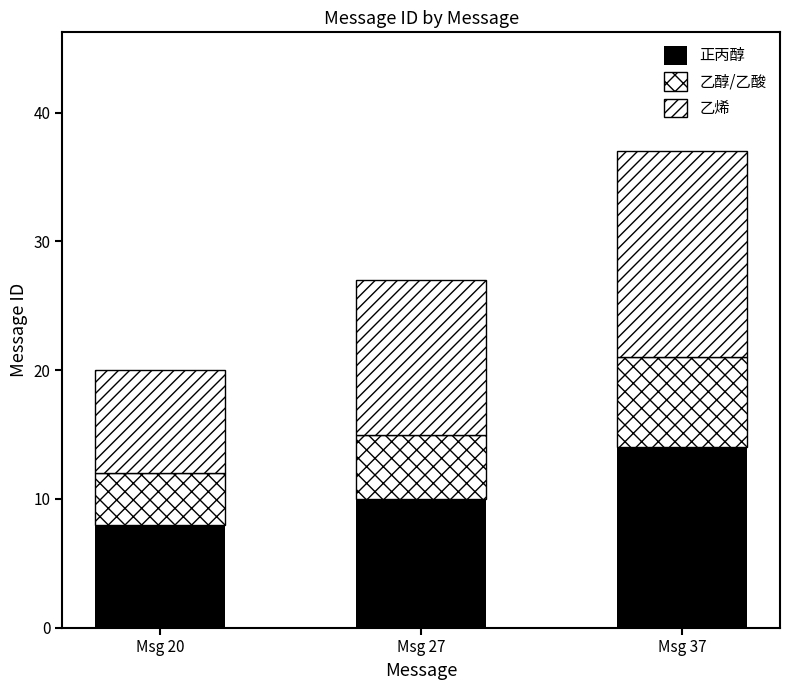

What is the sum of all 乙烯 values?

36